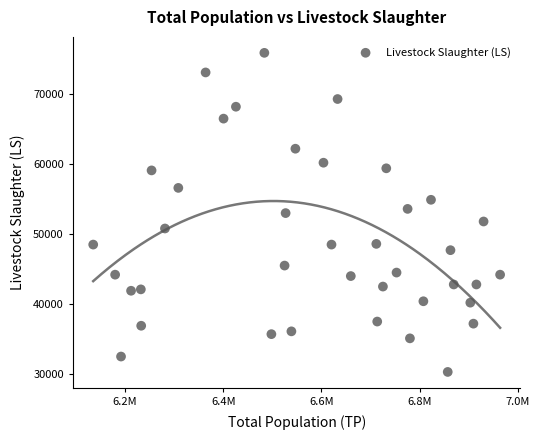

What is the range of Y values (max minus min)?

45600